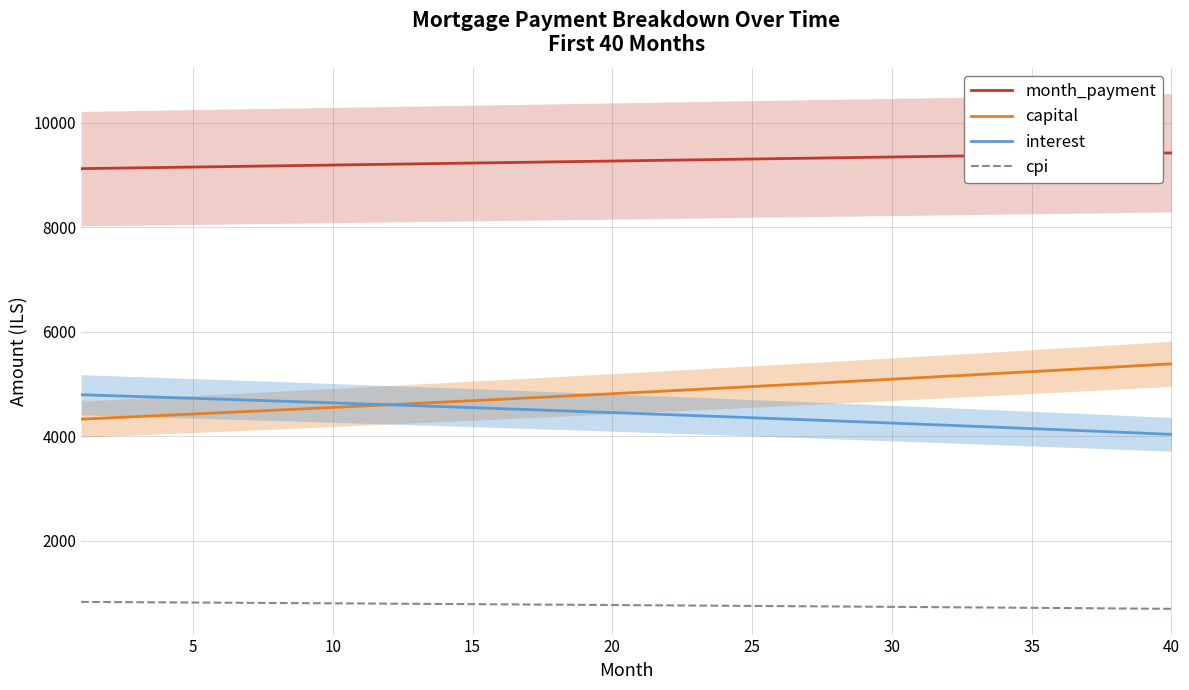

Rank the series by their maximum value, from lowest to highest.

cpi, interest, capital, month_payment